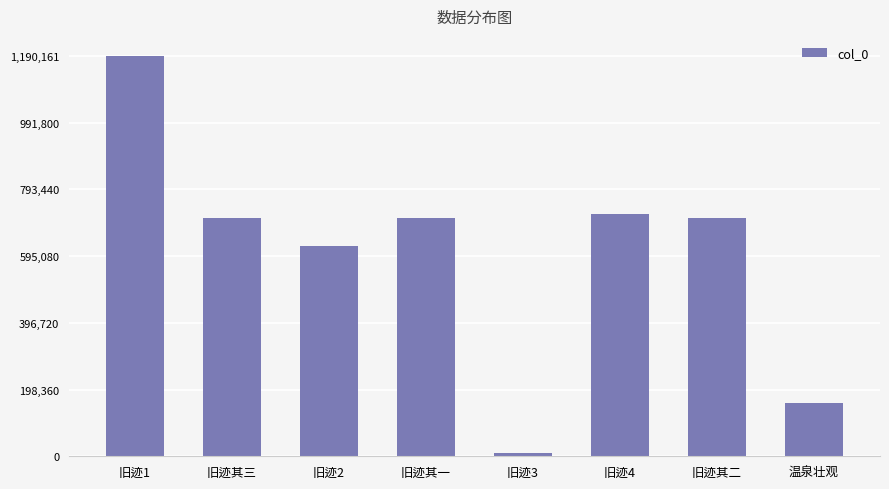

What is the change in value from 旧迹其三 to 旧迹其二?

-1